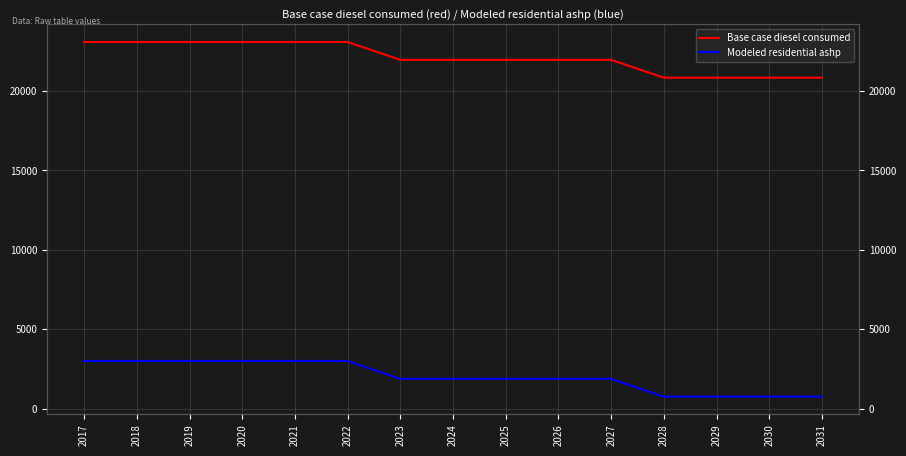

Reading left to right, transcribe all the data shown in this chart.

Base case diesel consumed: 23090.0	23090.0	23090.0	23090.0	23090.0	23090.0	21966.0	21966.0	21966.0	21966.0	21966.0	20842.0	20842.0	20842.0	20842.0
Modeled residential ashp: 2999.9	2999.9	2999.9	2999.9	2999.9	2999.9	1875.9	1875.9	1875.9	1875.9	1875.9	751.9	751.9	751.9	751.9